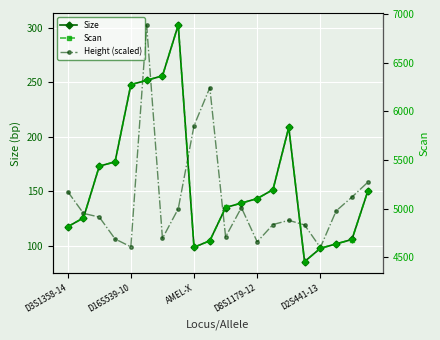

What position from the right is 13?

7